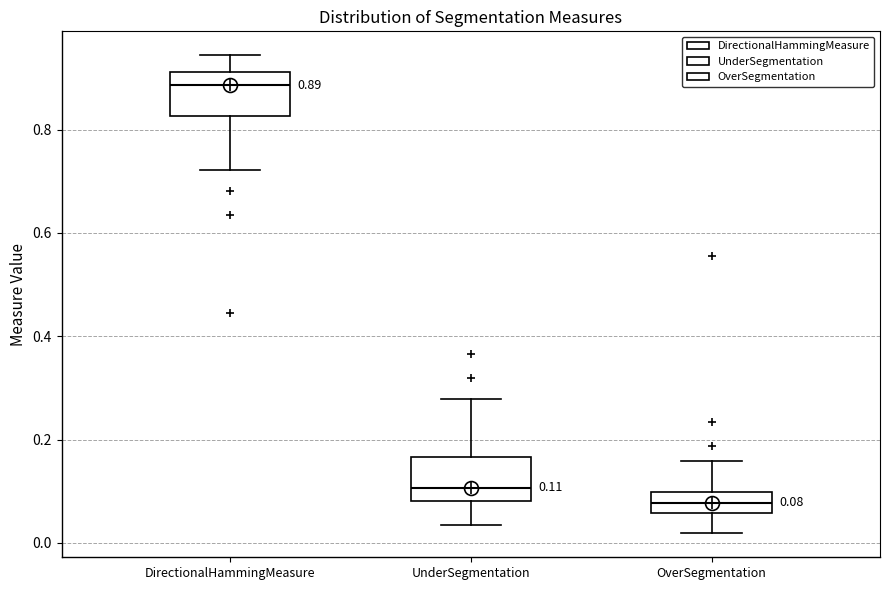

Which box has the lowest median line?

OverSegmentation